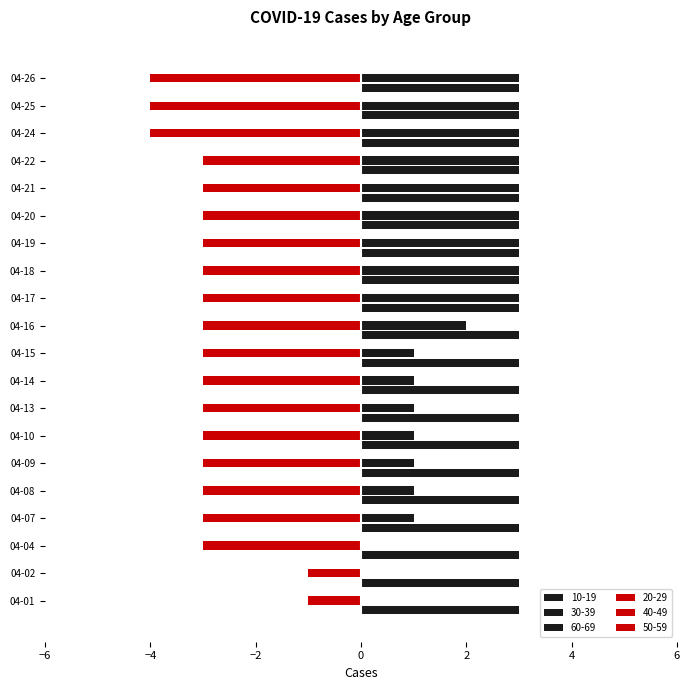

Which series has the largest total across all categories?

10-19